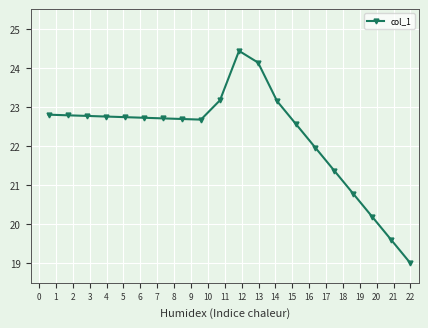

What is the value of the 19th point from the left?

19.6